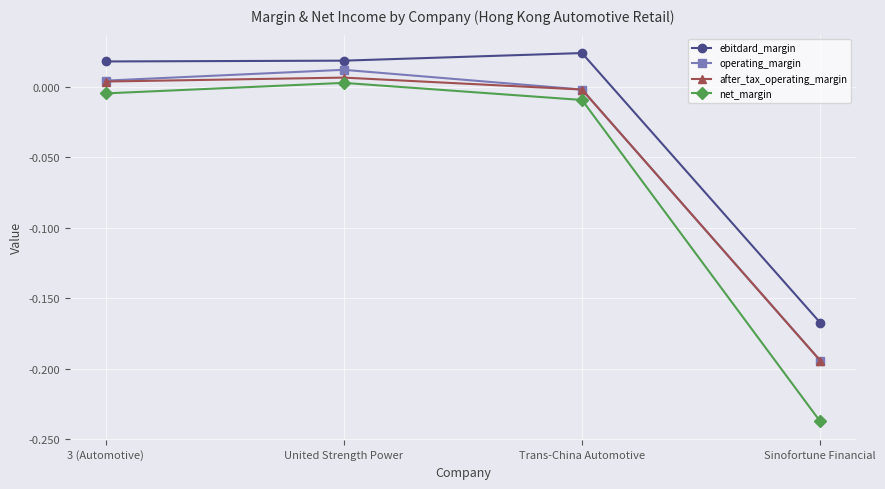

True or false: after_tax_operating_margin and net_margin intersect in this chart.

False